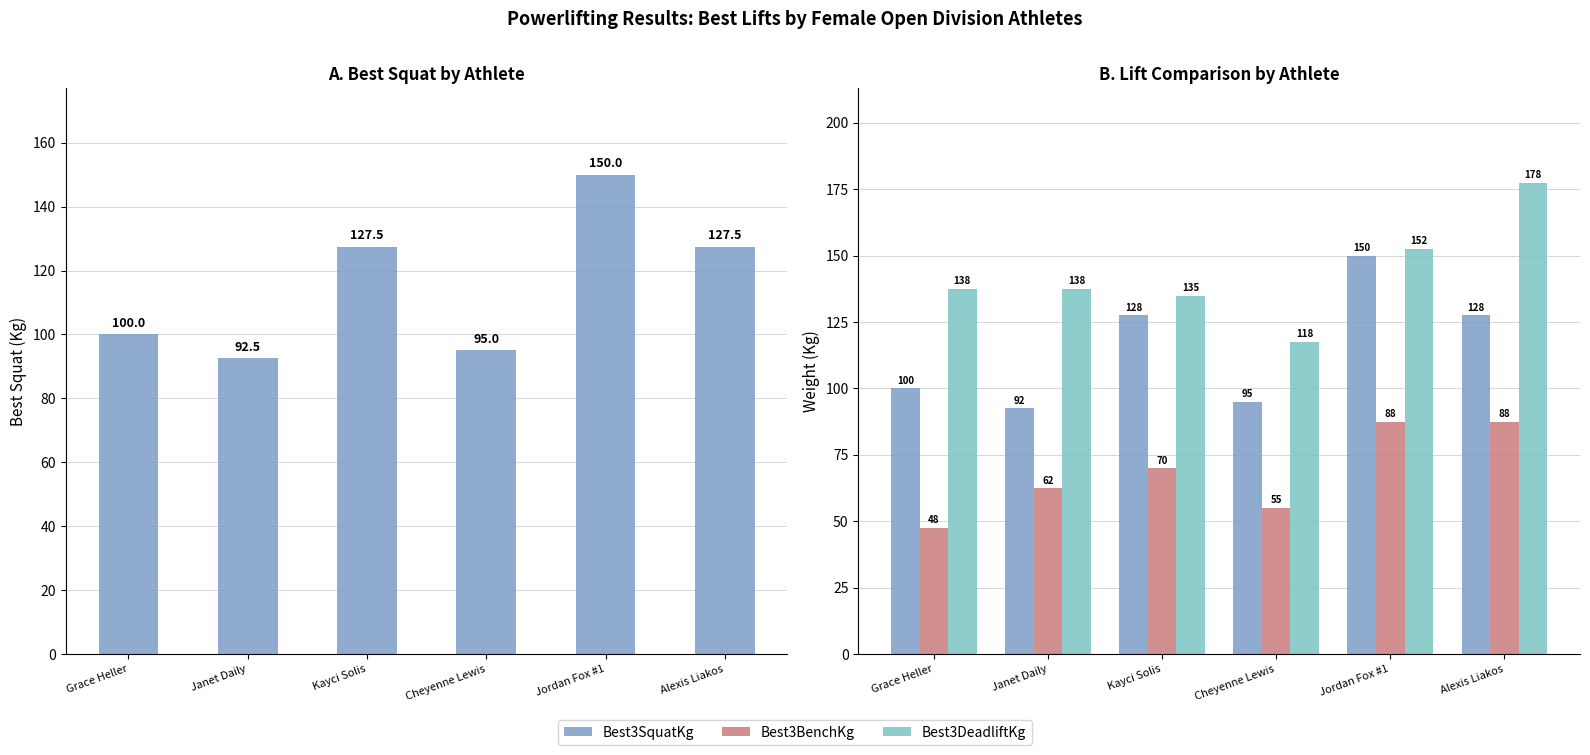

What is the approximate value of Best3DeadliftKg at Cheyenne Lewis?

117.5